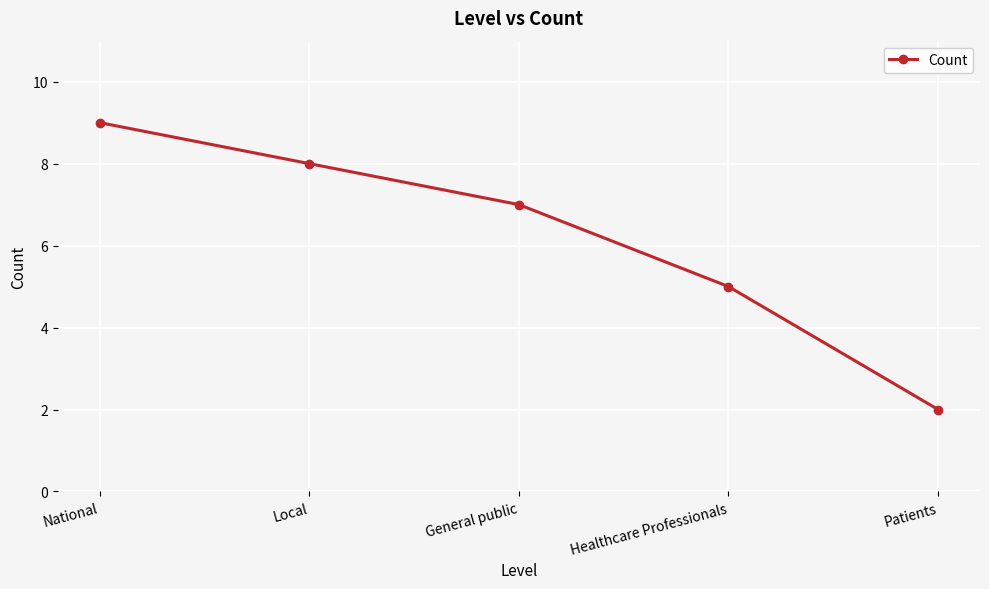

How many values are between 5 and 8?

3